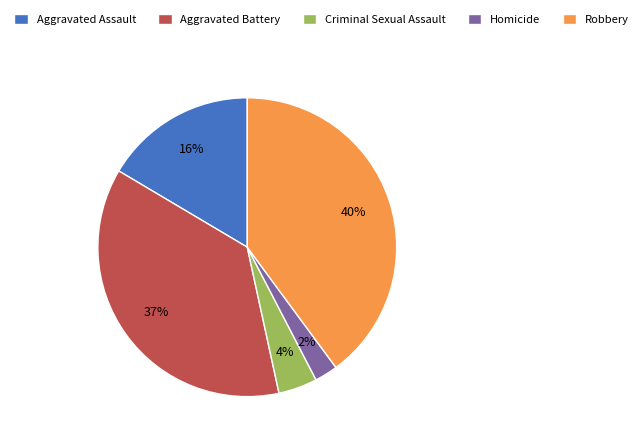

Which category has the smallest portion of the pie?

Homicide